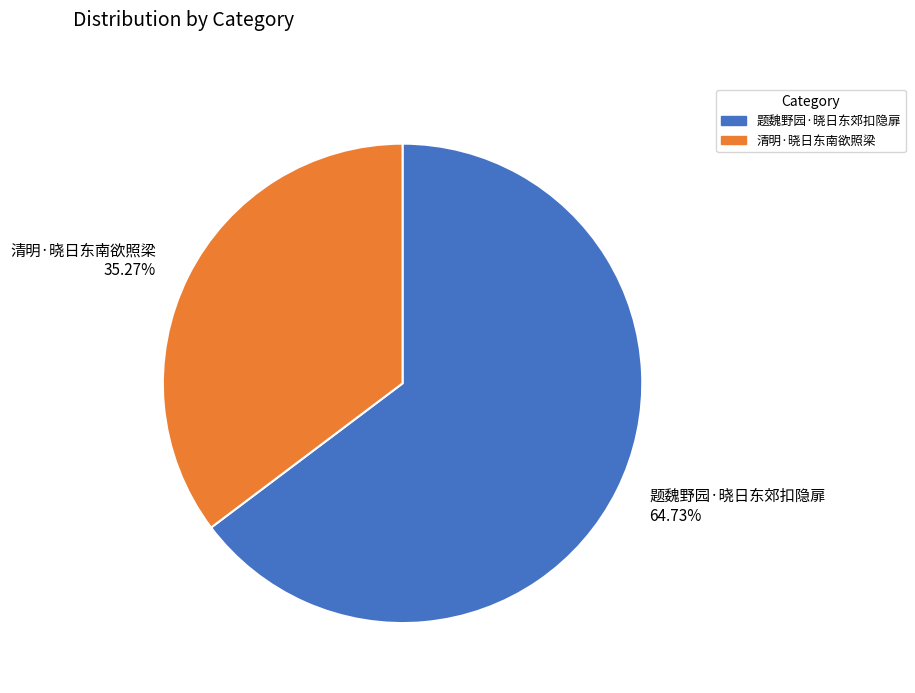

Which category has the biggest portion of the pie?

题魏野园·晓日东郊扣隐扉